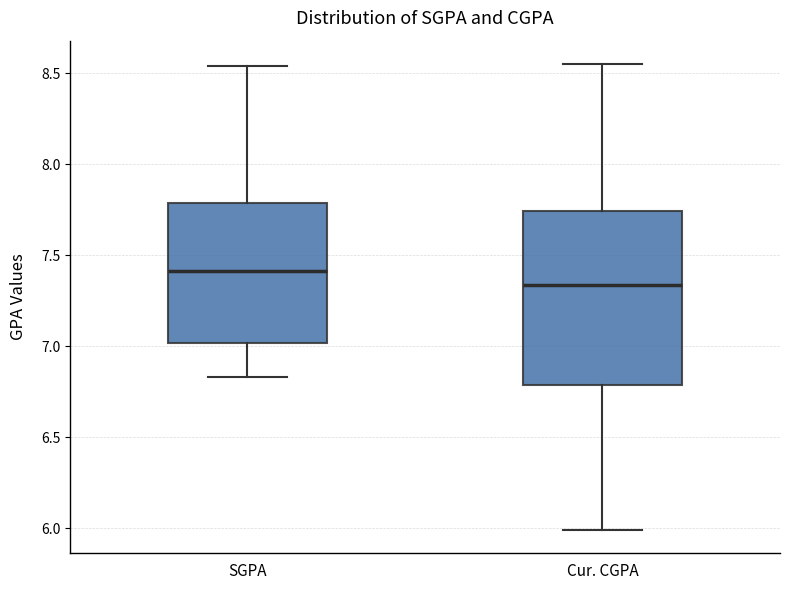

Reading left to right, read every box against the y-axis: the position of its median line, the range the box covers, and the ends of its whiskers. The values are not printed on the chart, so give them approximately, as read against the axis.

SGPA: median 7.40, box 7.00 to 7.80, whiskers 6.85 to 8.55
Cur. CGPA: median 7.35, box 6.80 to 7.75, whiskers 6.00 to 8.55